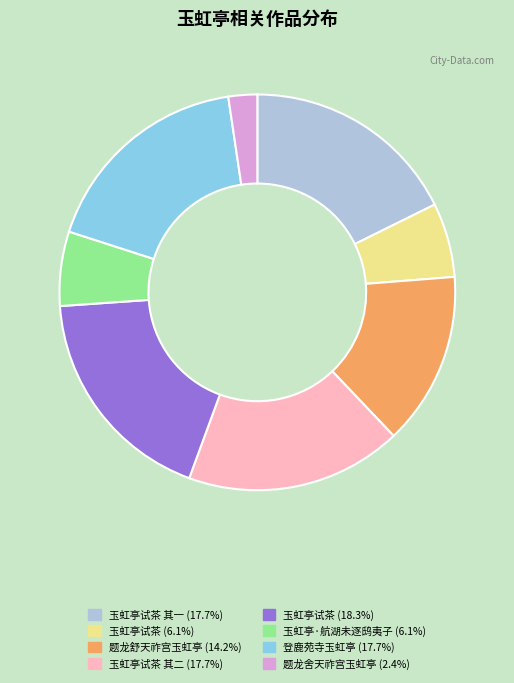

Is there any slice that represents more than half of the pie?

No